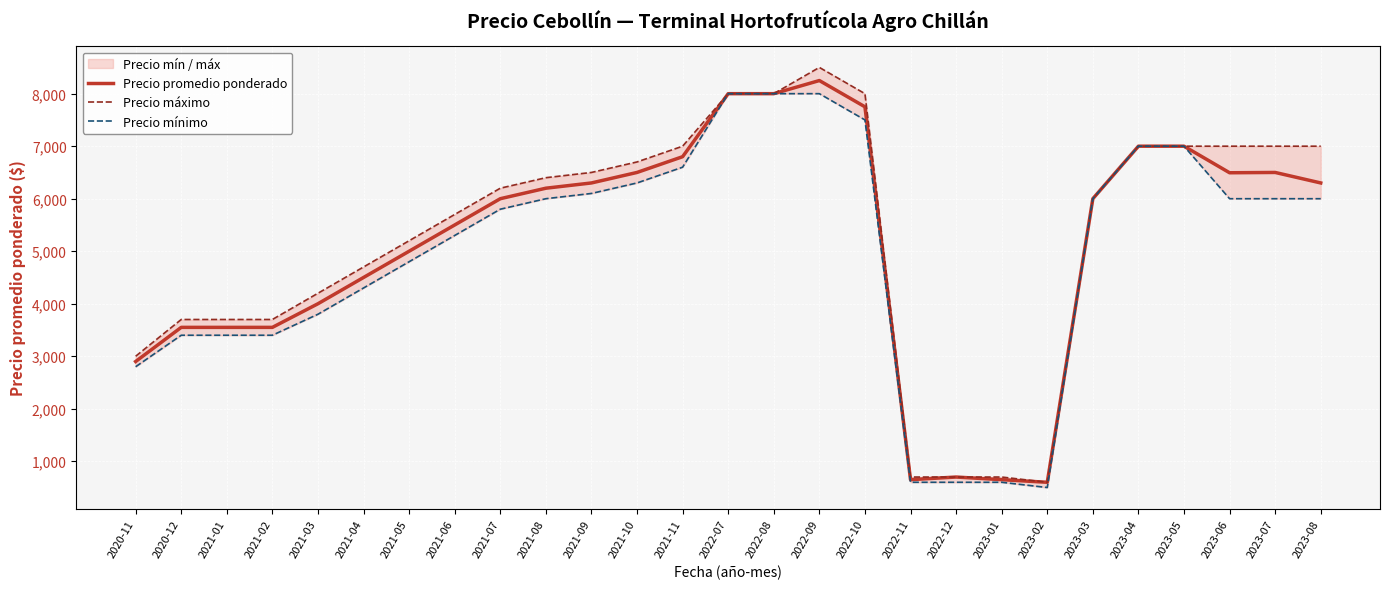

True or false: Precio máximo has a value of 7000 at 2023-05.

True